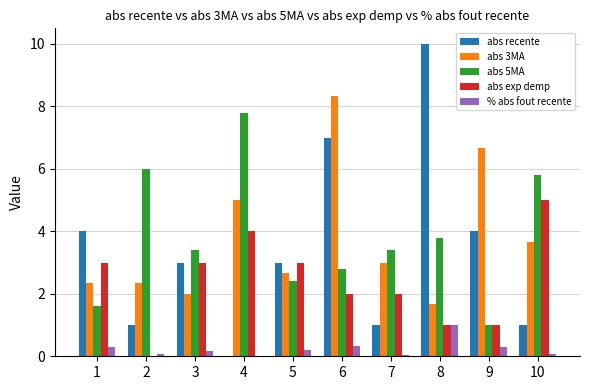

Read the abs recente value at 2.

1.0